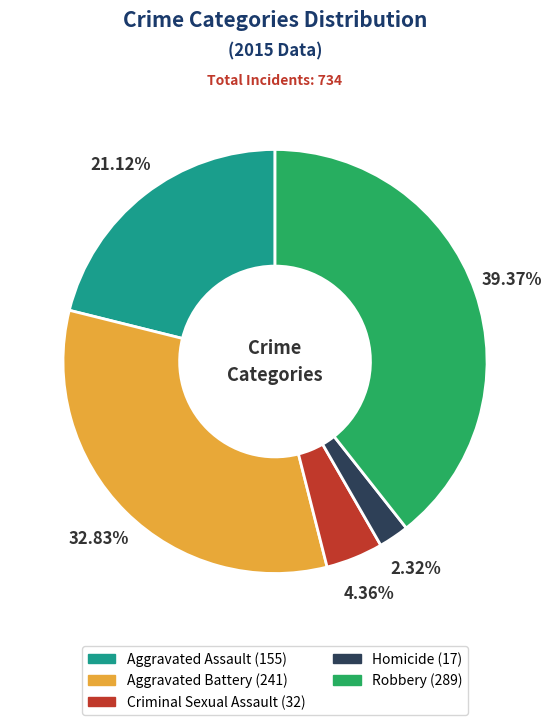

To the nearest percent, what is the difference between the Robbery and Aggravated Battery slice percentages?

7%